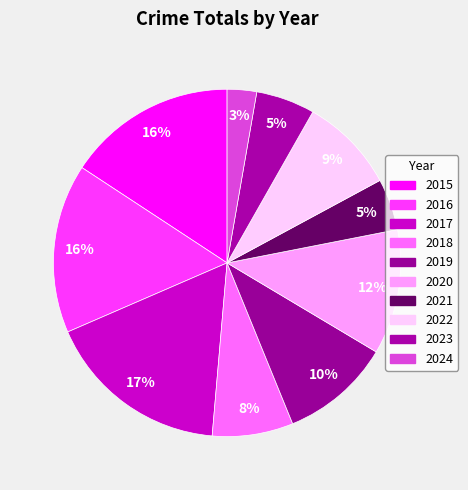

How many segments does this pie chart have?

10